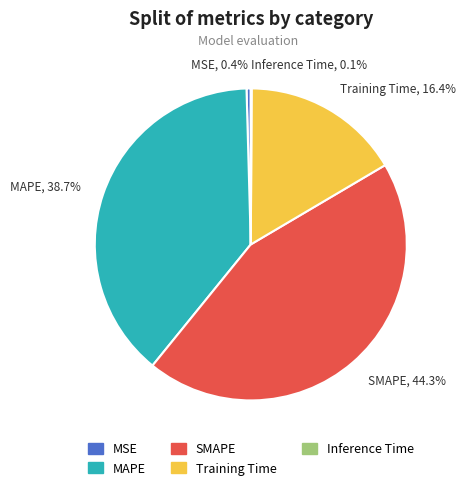

Does any single category account for the majority?

No